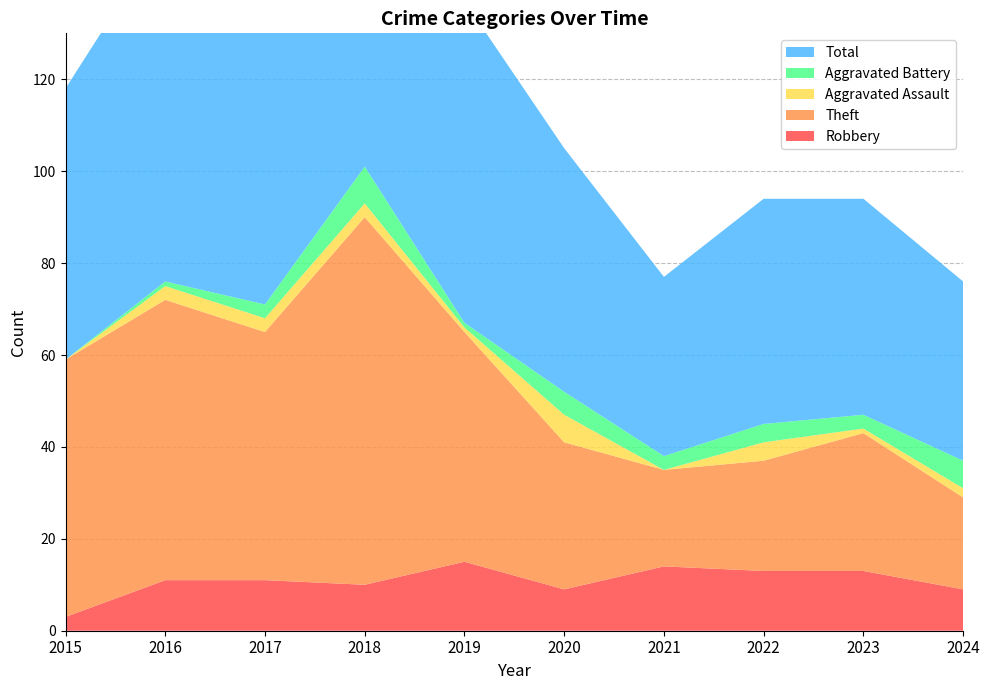

Reading left to right, list all the values displayed in this chart.

Robbery: 2015=3	2016=11	2017=11	2018=10	2019=15	2020=9	2021=14	2022=13	2023=13	2024=9
Theft: 2015=56	2016=61	2017=54	2018=80	2019=50	2020=32	2021=21	2022=24	2023=30	2024=20
Aggravated Assault: 2015=0	2016=3	2017=3	2018=3	2019=1	2020=6	2021=0	2022=4	2023=1	2024=2
Aggravated Battery: 2015=0	2016=1	2017=3	2018=8	2019=1	2020=5	2021=3	2022=4	2023=3	2024=6
Total: 2015=59	2016=76	2017=71	2018=101	2019=70	2020=53	2021=39	2022=49	2023=47	2024=39